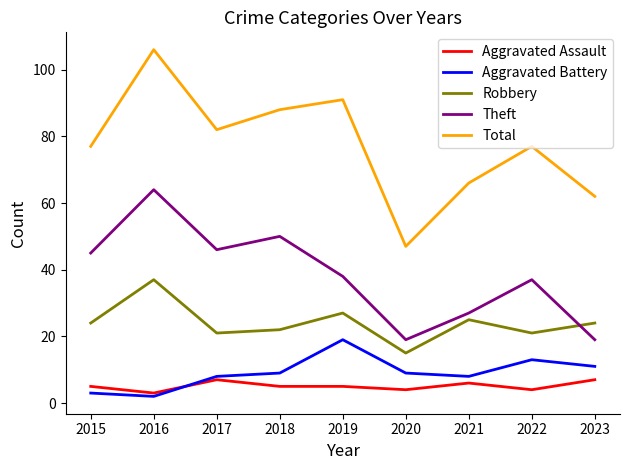

Read the Aggravated Battery value at 2017.

8